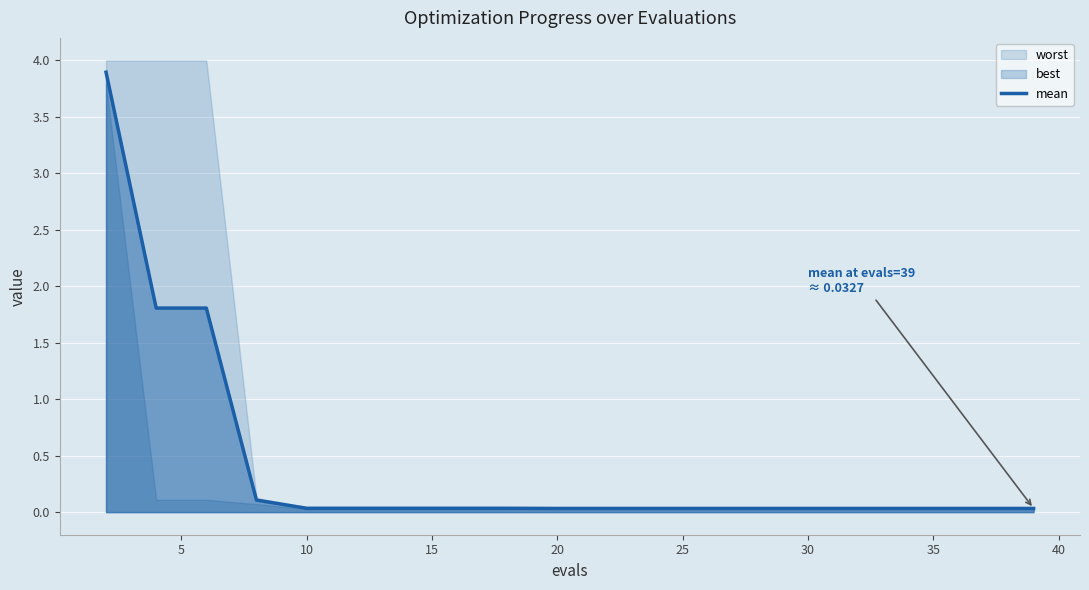

What is the greatest value displayed?

3.9